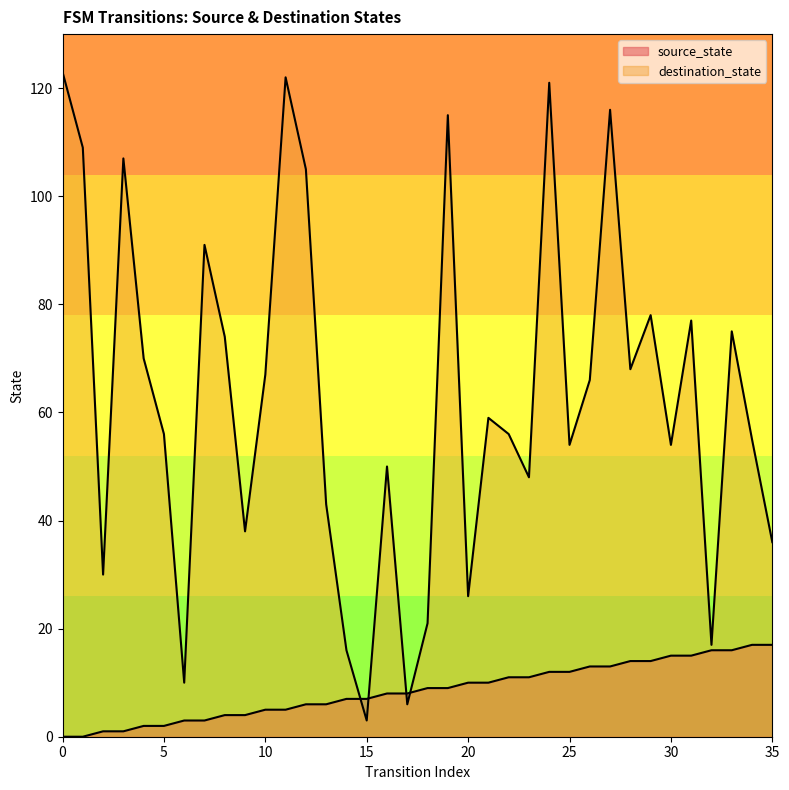

What is the value of the destination_state point at the 29th from the left?

68